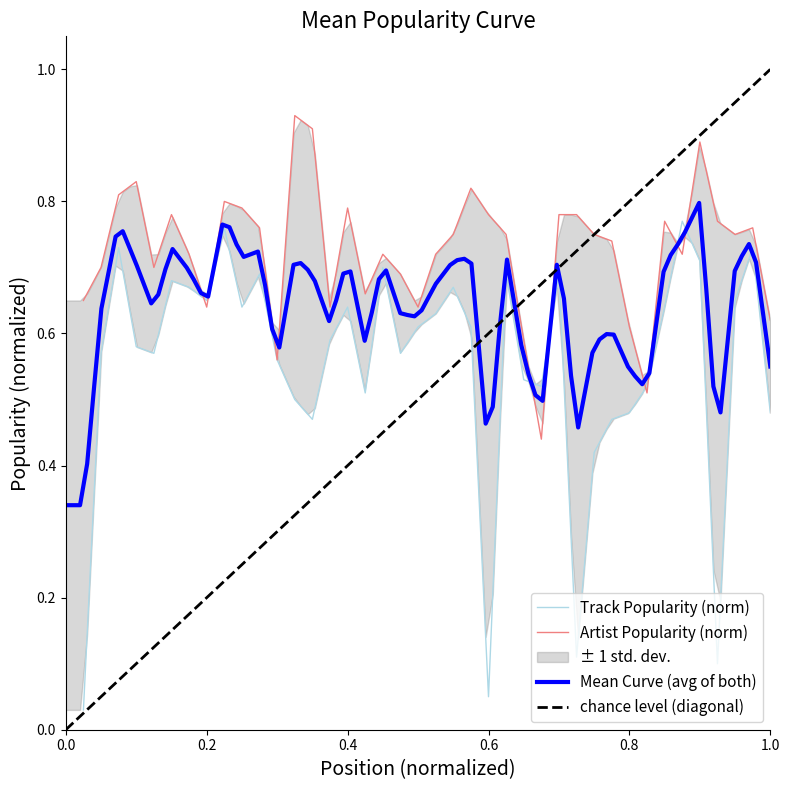

Is the value of Artist Popularity at 24 greater than the value of Track Popularity at 29?

Yes